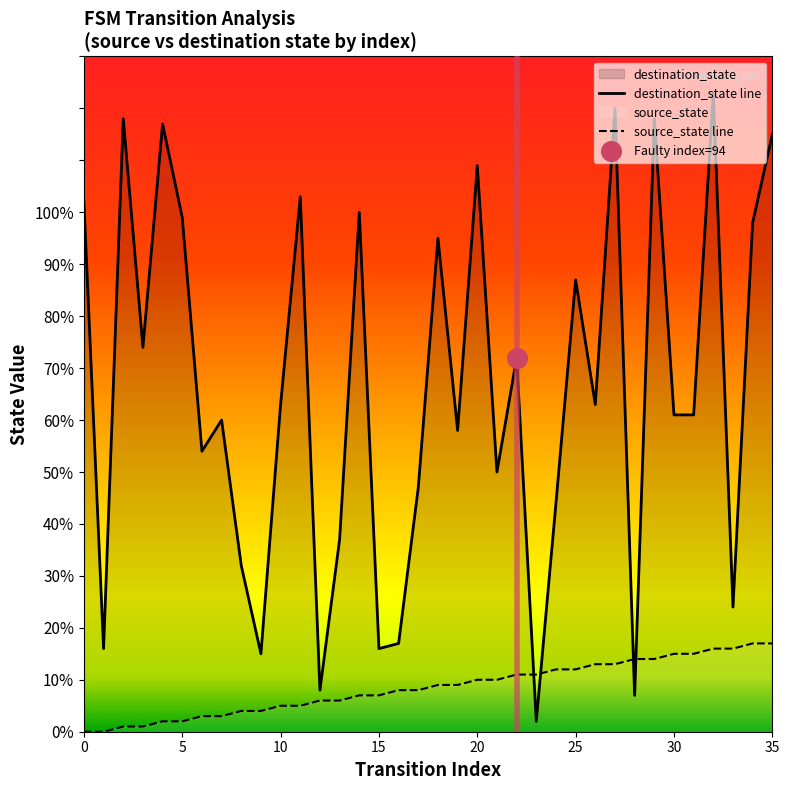

Which series reaches the minimum Y coordinate?

source_state